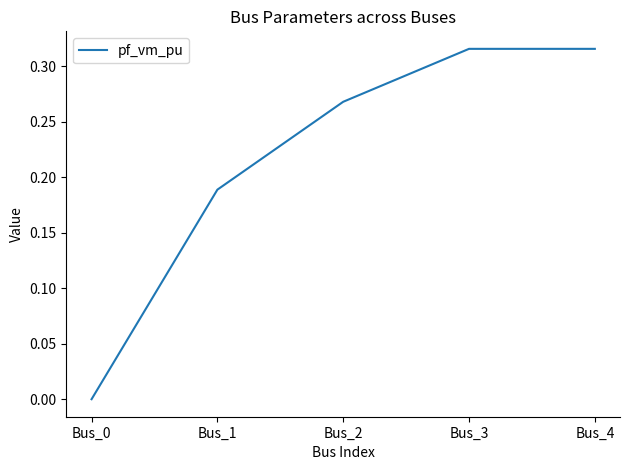

At which category does the chart reach its minimum across all series?

Bus_0